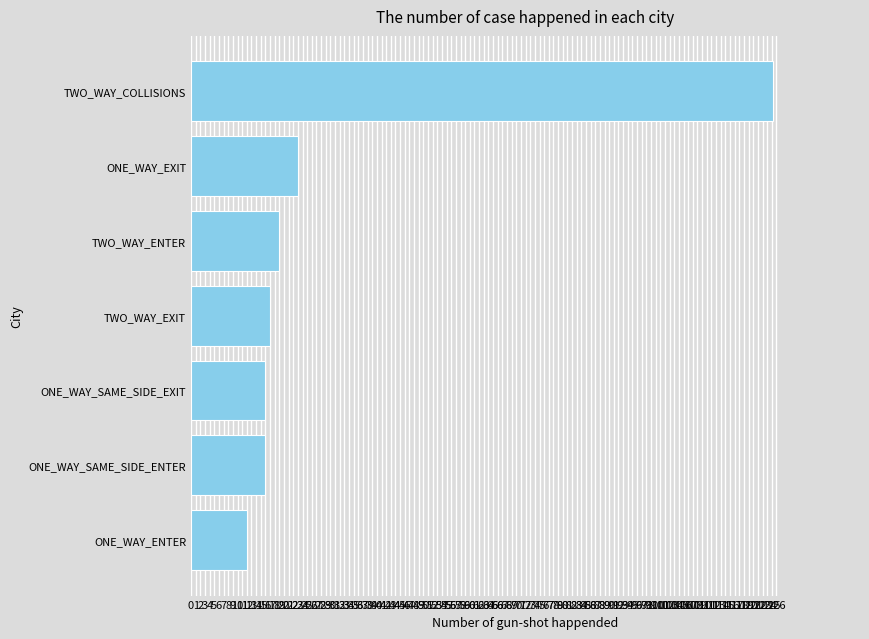

Is it true that the value at ONE_WAY_ENTER is 12.0?

True